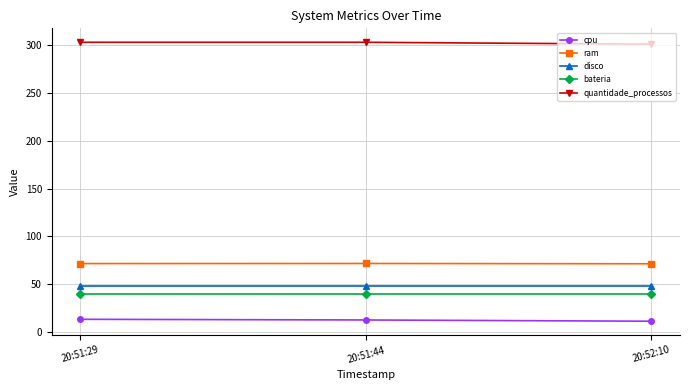

What is the maximum value shown in the chart?

303.0